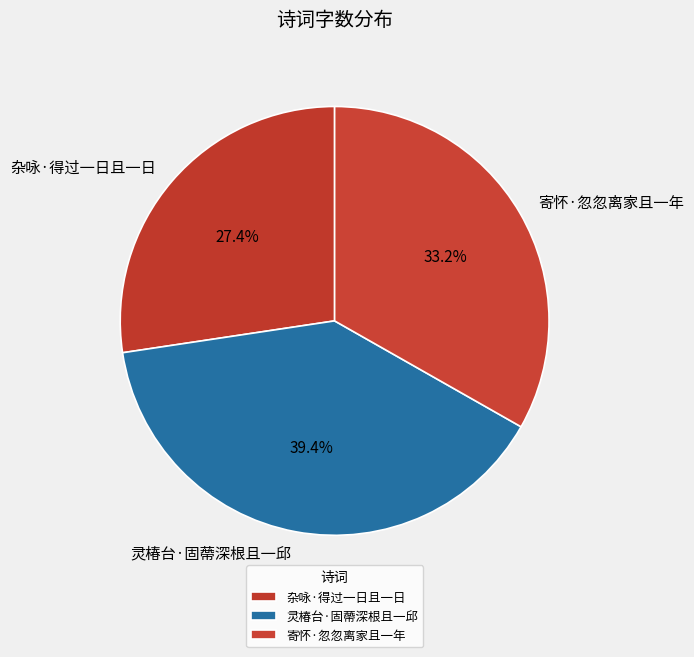

To the nearest percent, what is the difference between the 寄怀·忽忽离家且一年 and 杂咏·得过一日且一日 slice percentages?

6%